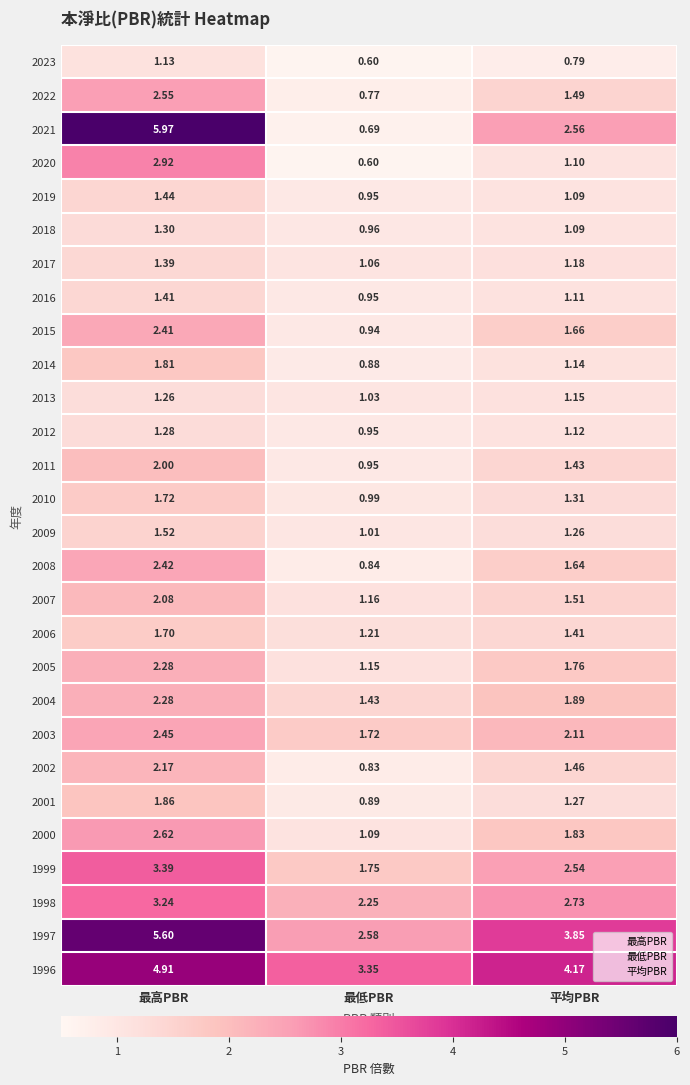

How many series are shown in this chart?

28